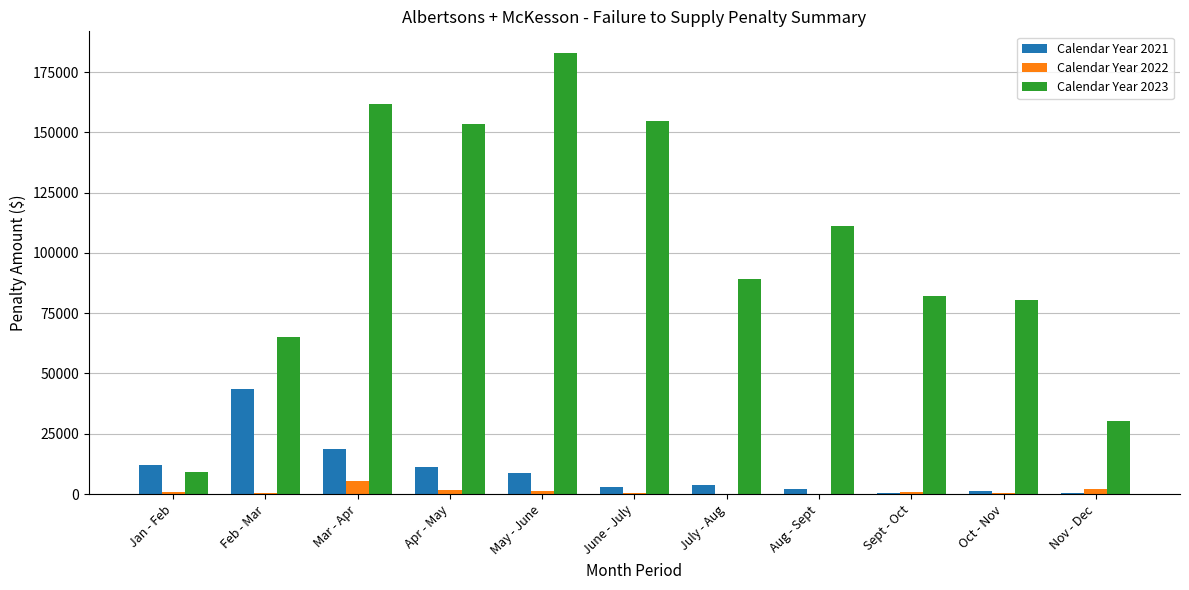

What is the highest value of the Calendar Year 2023 series?

182730.6